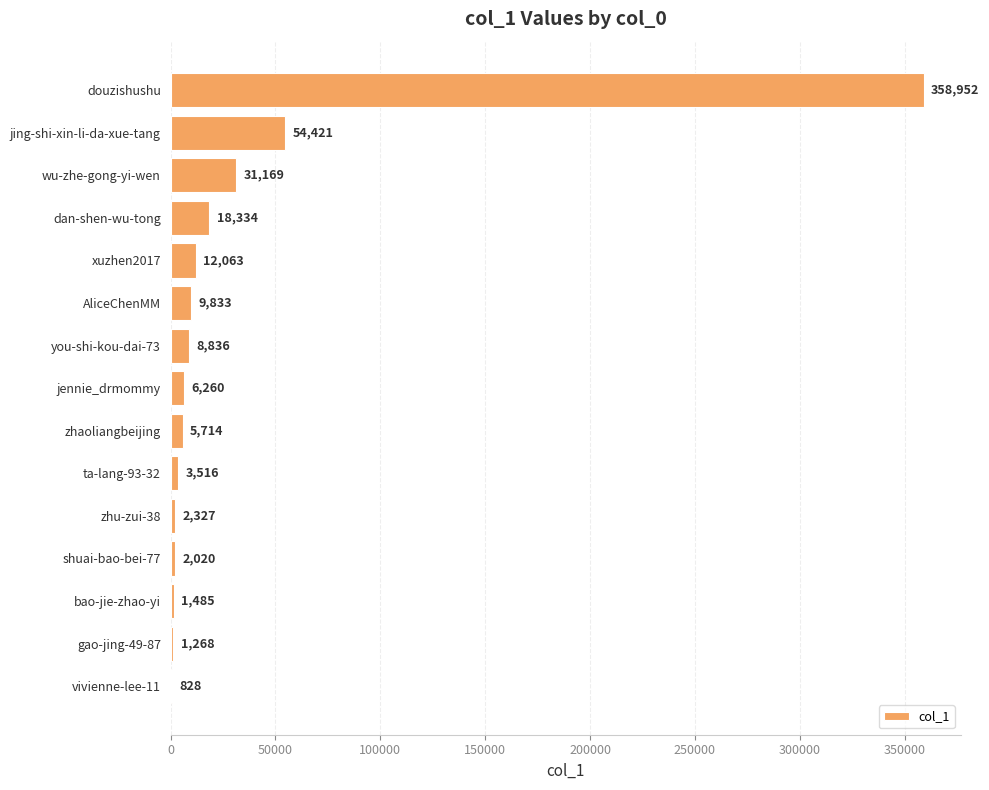

Count the number of categories in the chart.

15